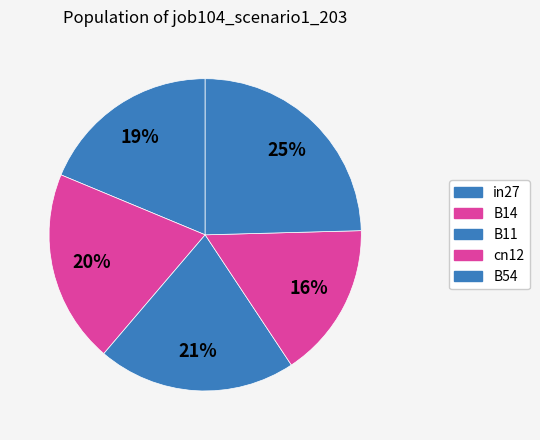

How many slices are in this pie chart?

5